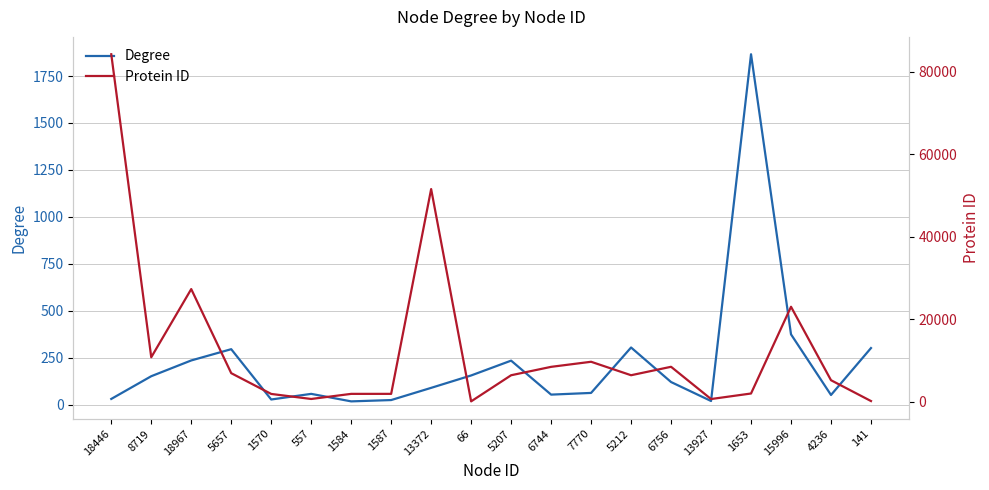

What is the average value of the Degree series?

223